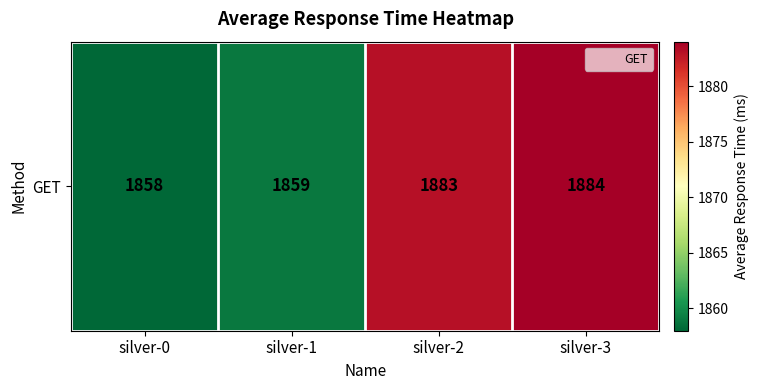

True or false: the data shows 2646 at silver-3.

False